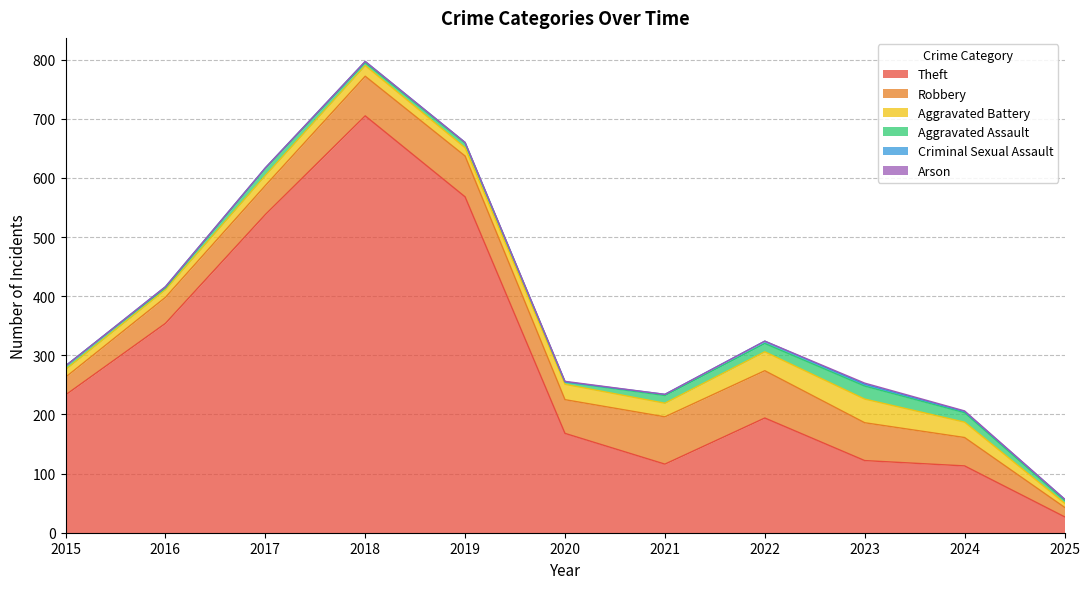

Is the value of Aggravated Battery at 2023 greater than the value of Arson at 2024?

Yes